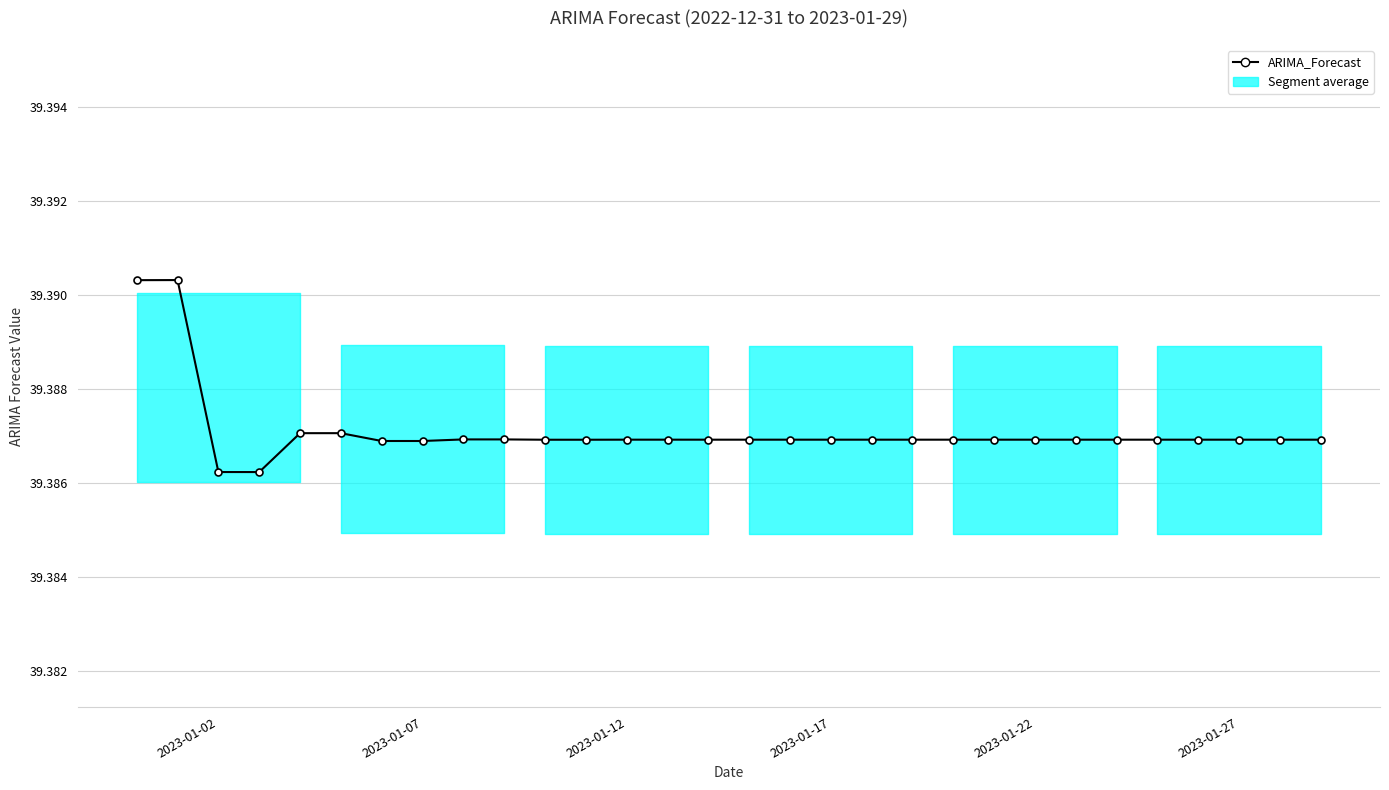

Count the values in the range 39 to 40.

30